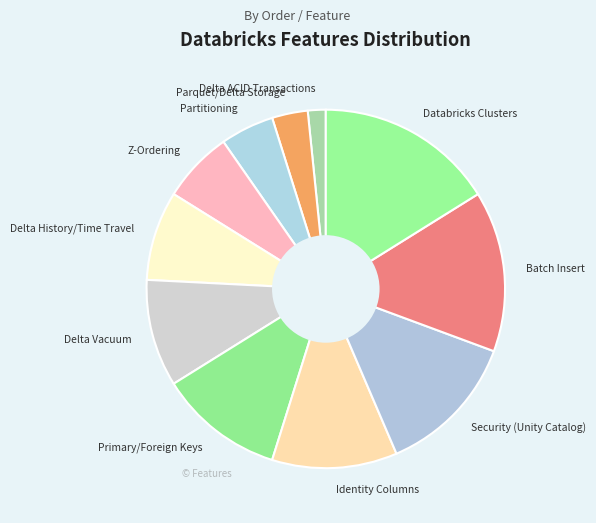

Does Identity Columns represent more than half of the total?

No